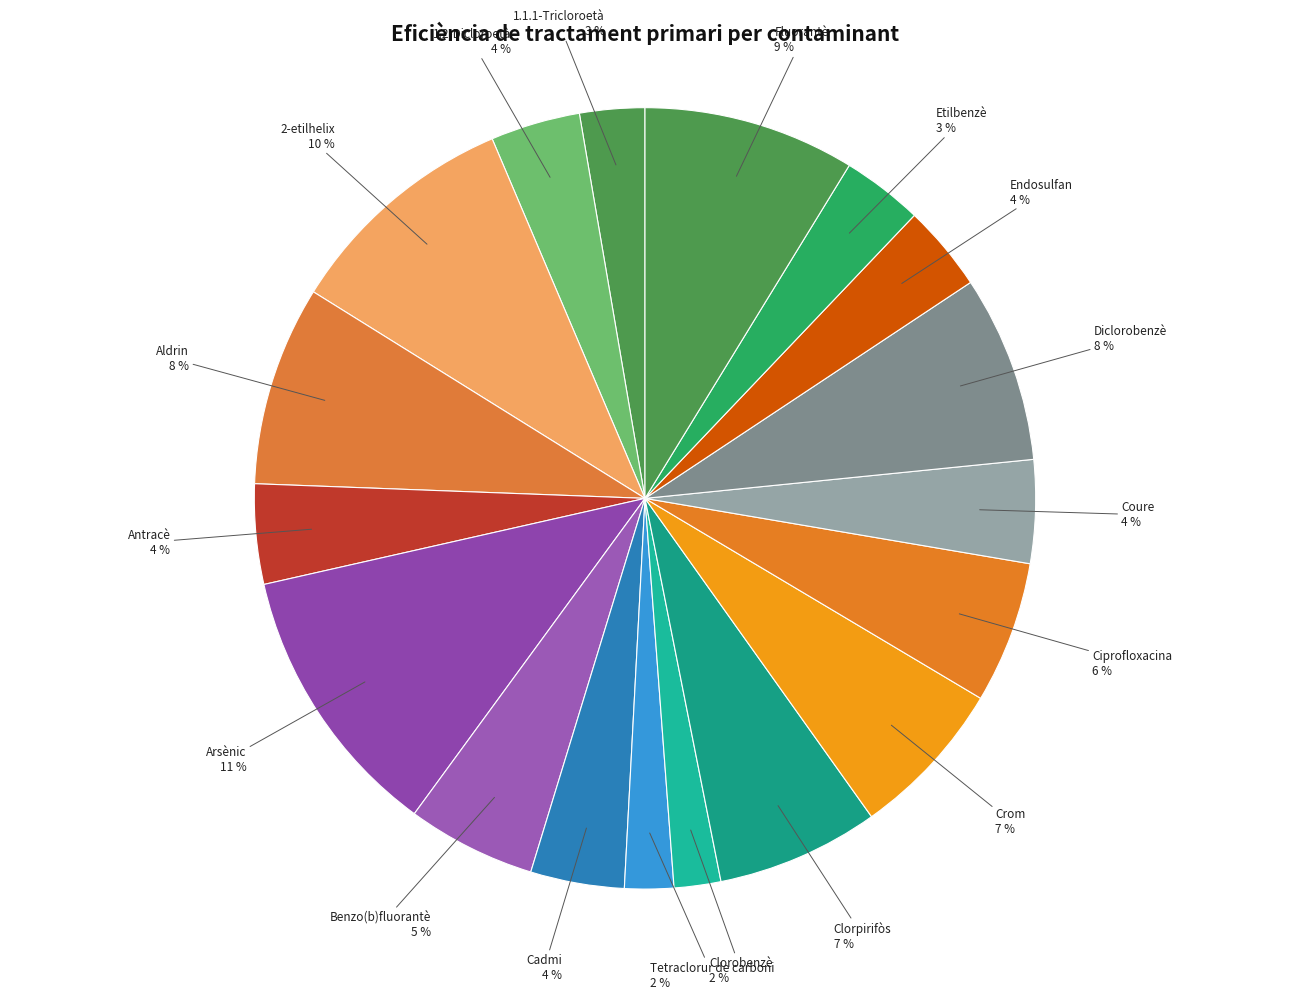

Between Fluorantè and Cadmi, which is larger?

Fluorantè